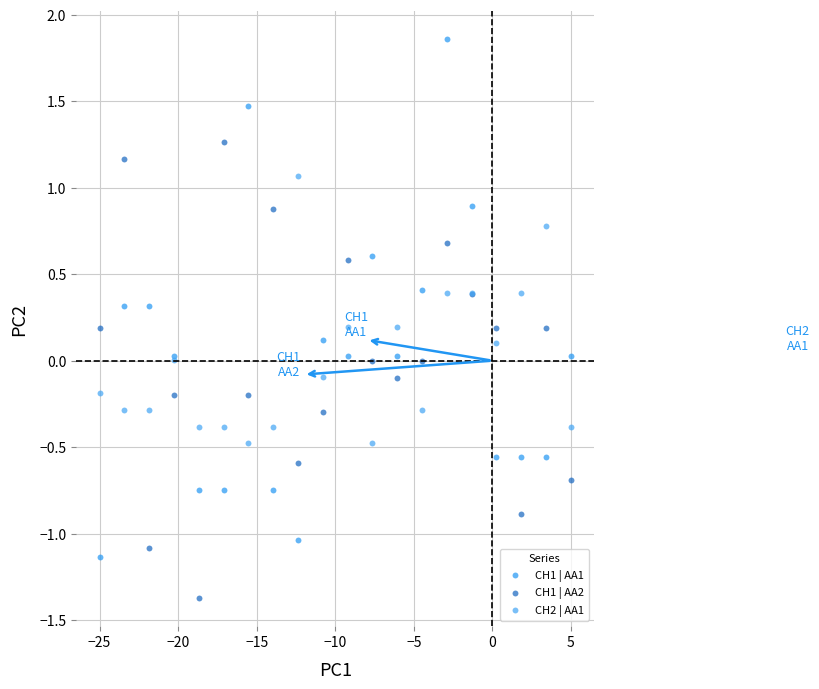

What is the X range (max minus min) for the scatter plot?

30.0